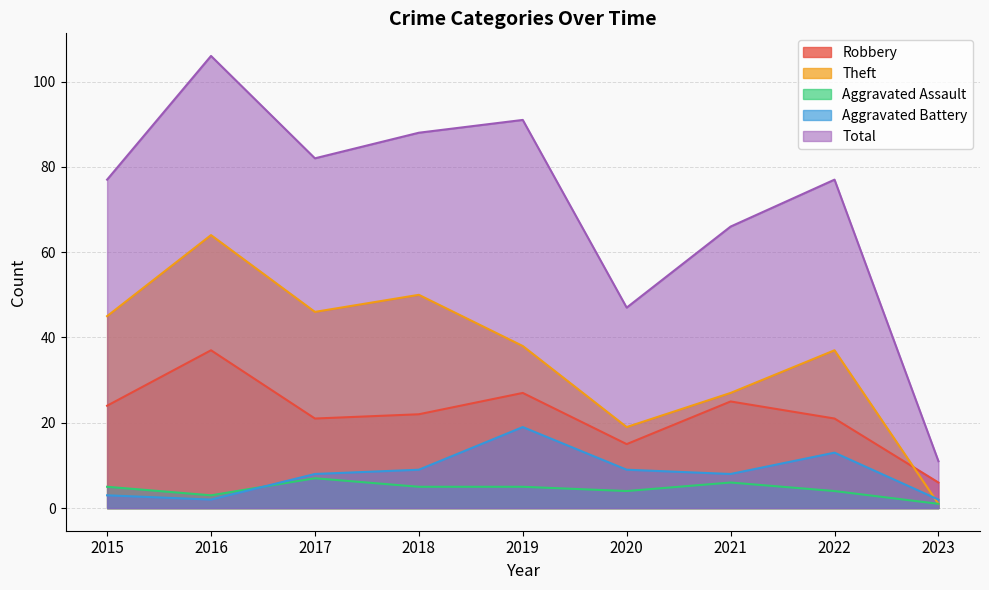

What is the value of the Aggravated Assault point at the 1st from the left?

5